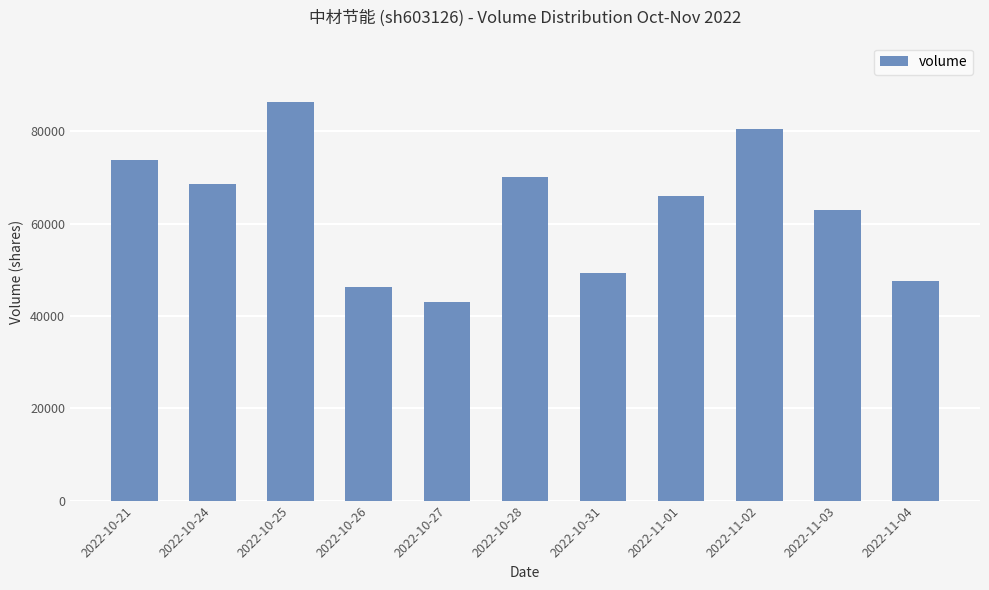

The chart shows a value of 68473 at 2022-10-24. True or false?

True